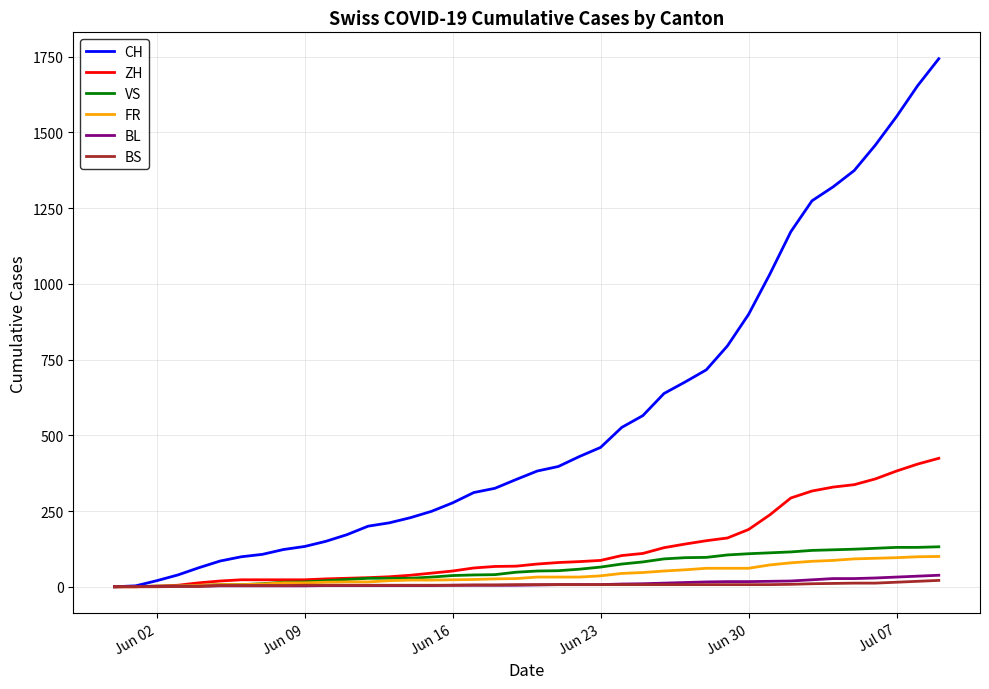

Which series has the largest total across all categories?

CH